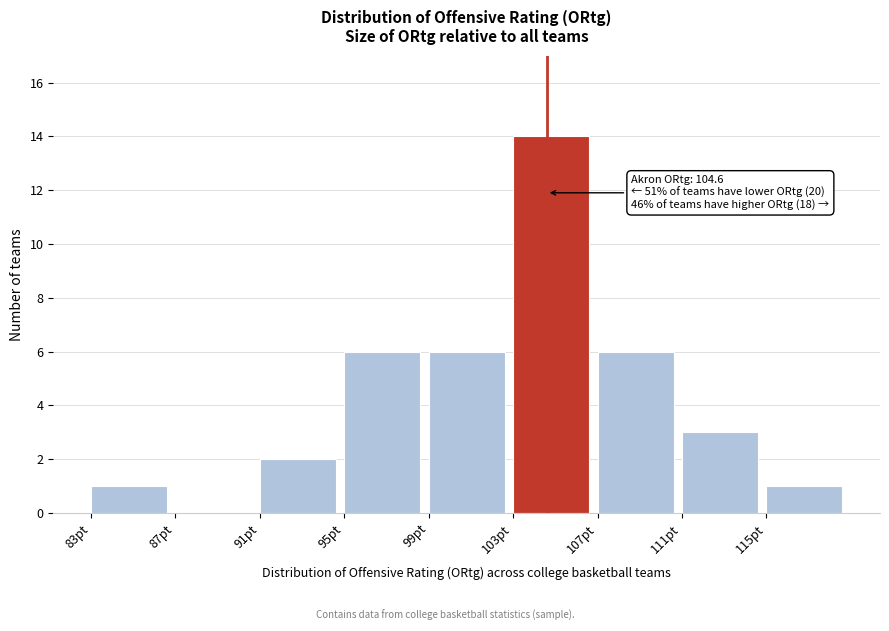

Over which range of the x-axis is the bar tallest?

103 to 107